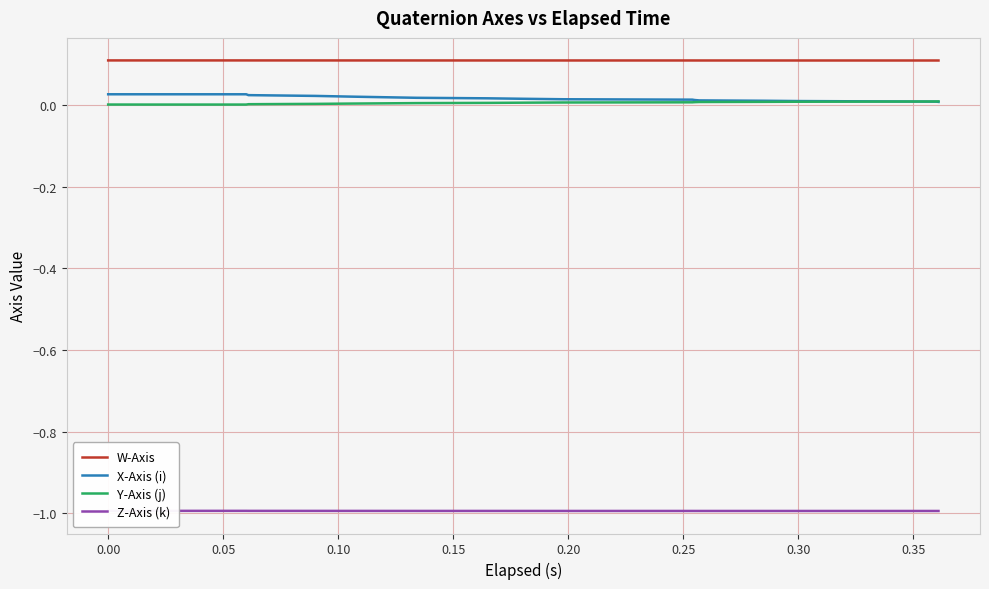

True or false: X-Axis (i) and Y-Axis (j) cross at least once.

True